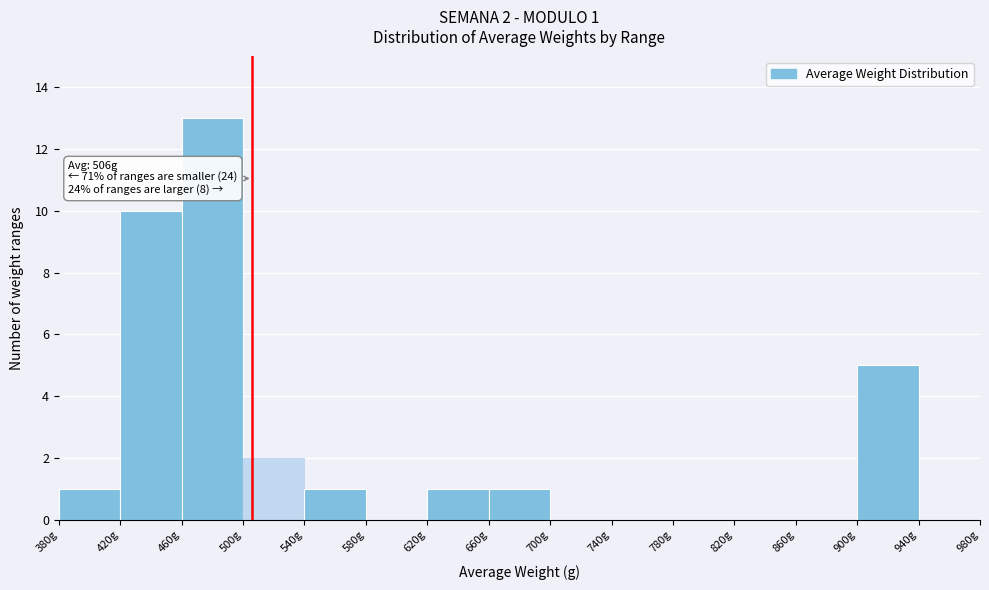

Which range on the x-axis has the tallest bar?

460 to 500